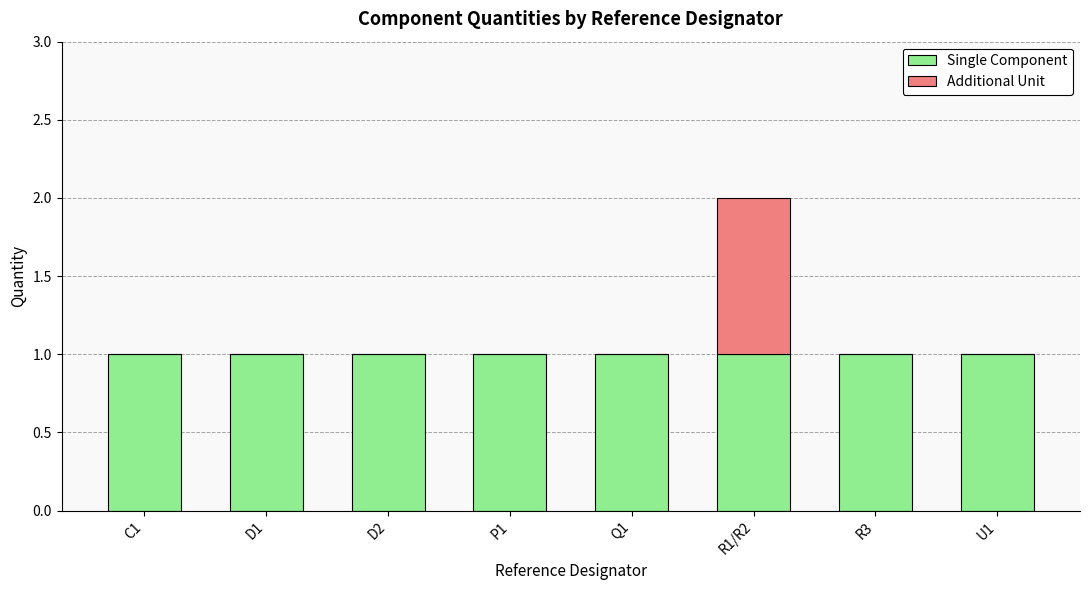

Reading left to right, transcribe the values for Single Component.

C1=1	D1=1	D2=1	P1=1	Q1=1	R1/R2=1	R3=1	U1=1